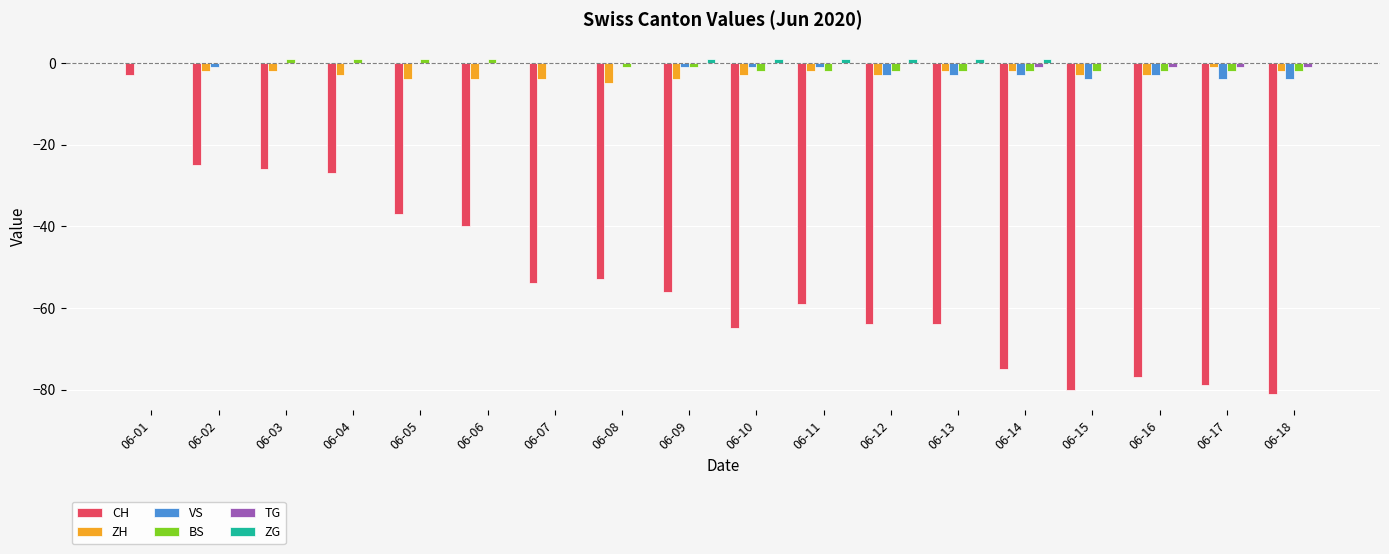

Is it true that VS equals -3 at 06-12?

True